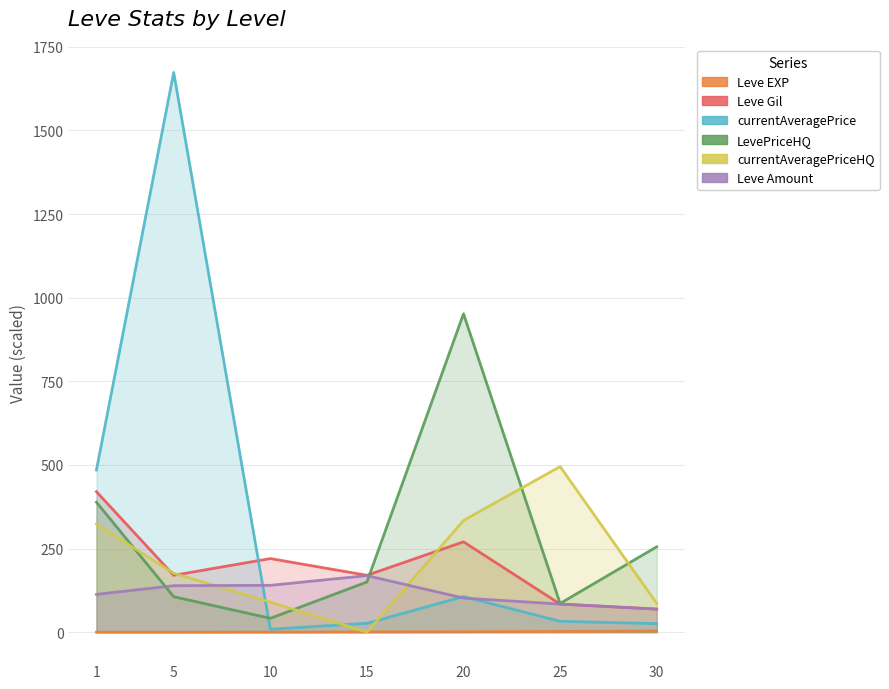

At which category does the chart reach its peak across all series?

5